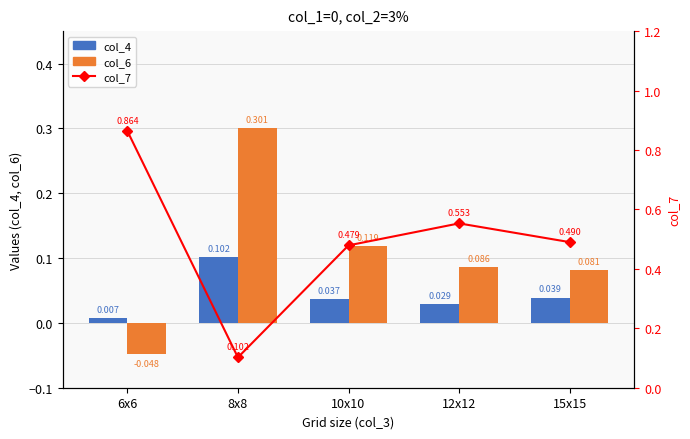

What is the greatest value displayed?

0.9